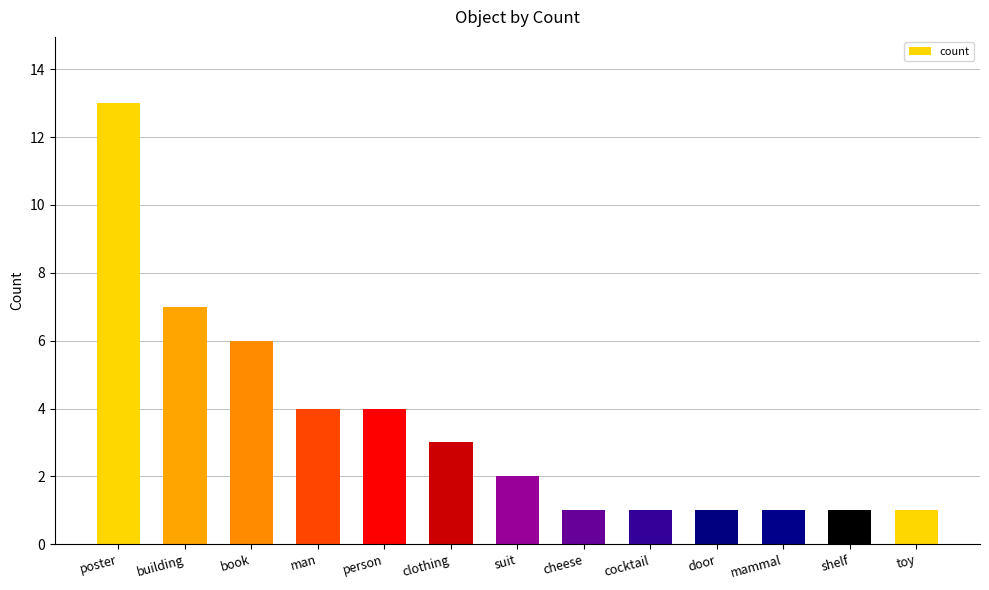

Are the bars grouped side by side (vs. stacked)?

No